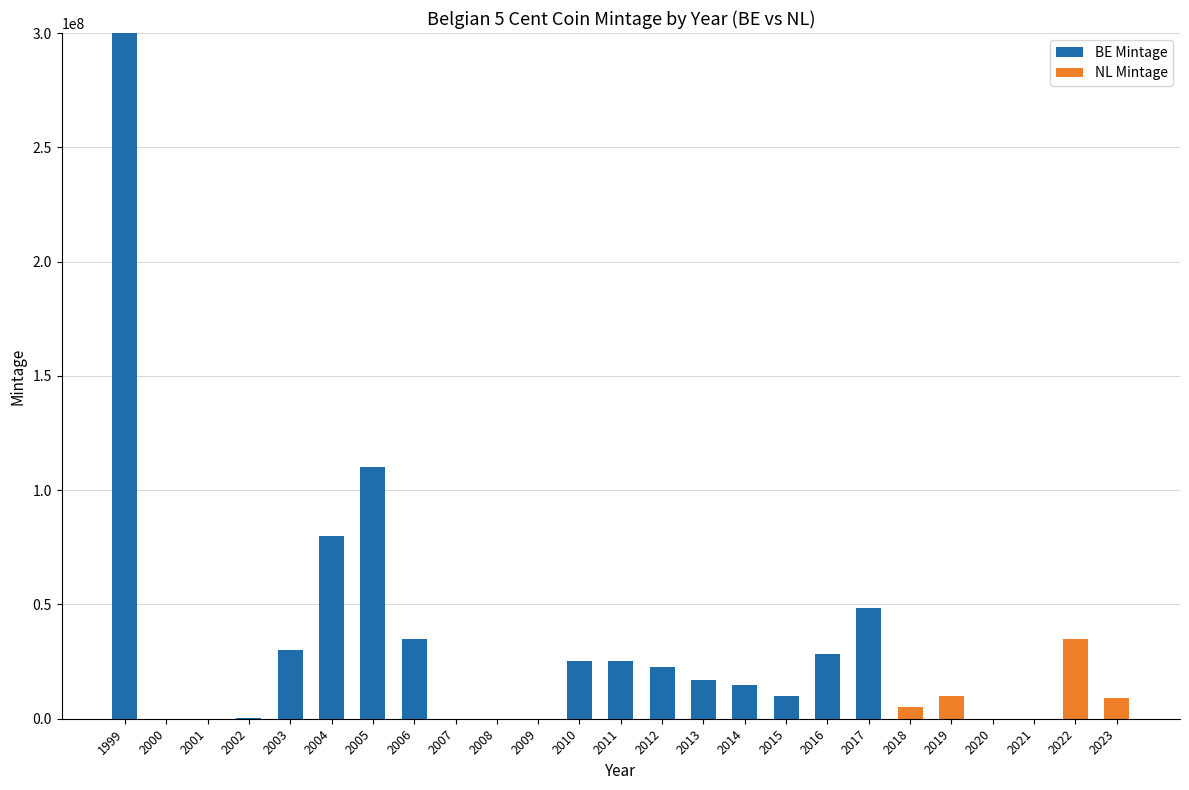

The value of BE Mintage at 2006 is 61524925. True or false?

False